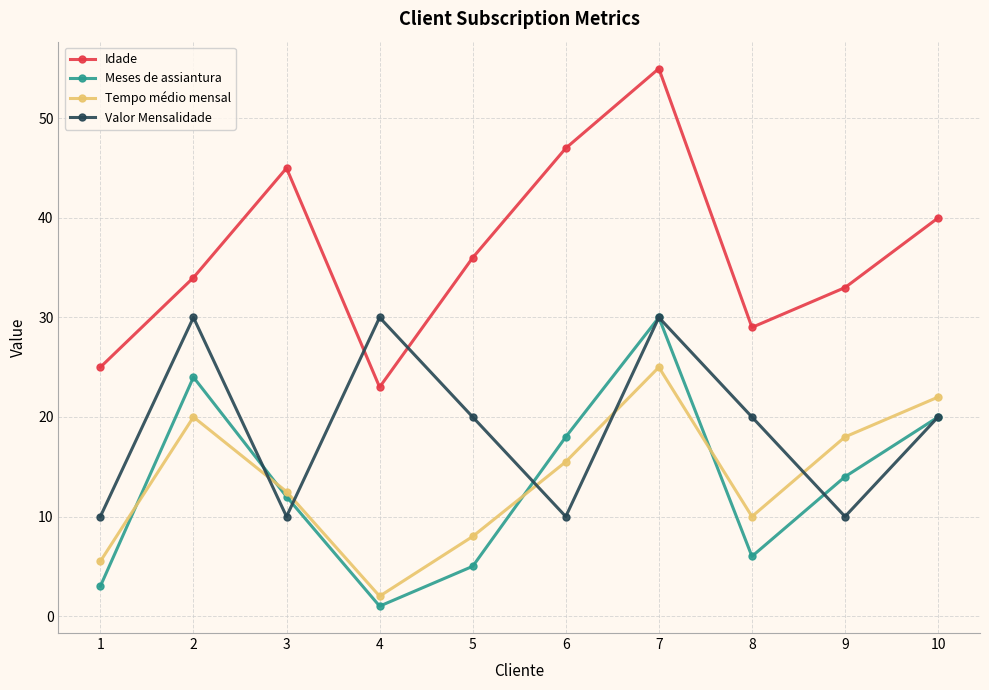

What is the sum of the Tempo médio mensal values at 6 and 5?

23.5